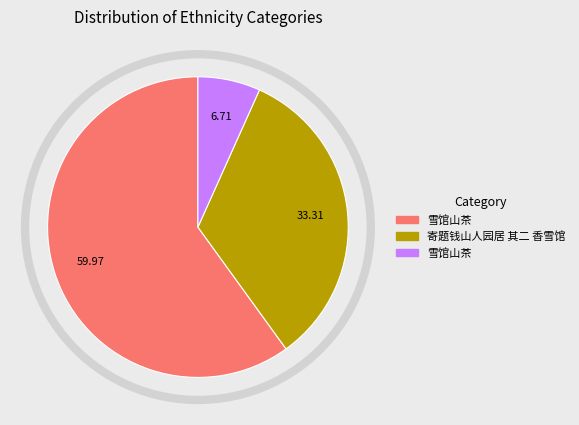

Is there any slice that represents more than half of the pie?

Yes